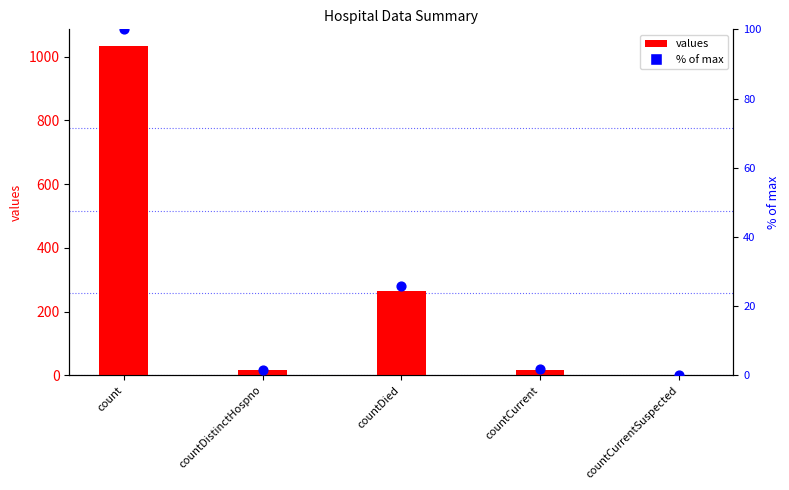

At how many categories does at least one series exceed 811?

1